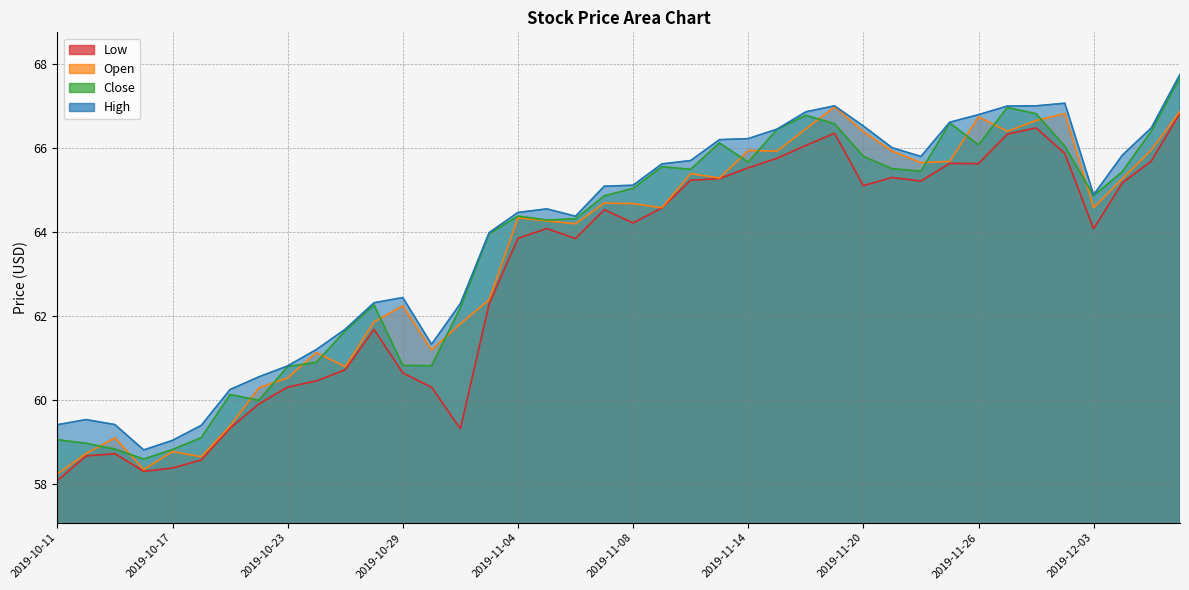

What is the highest value of the Close series?

67.7